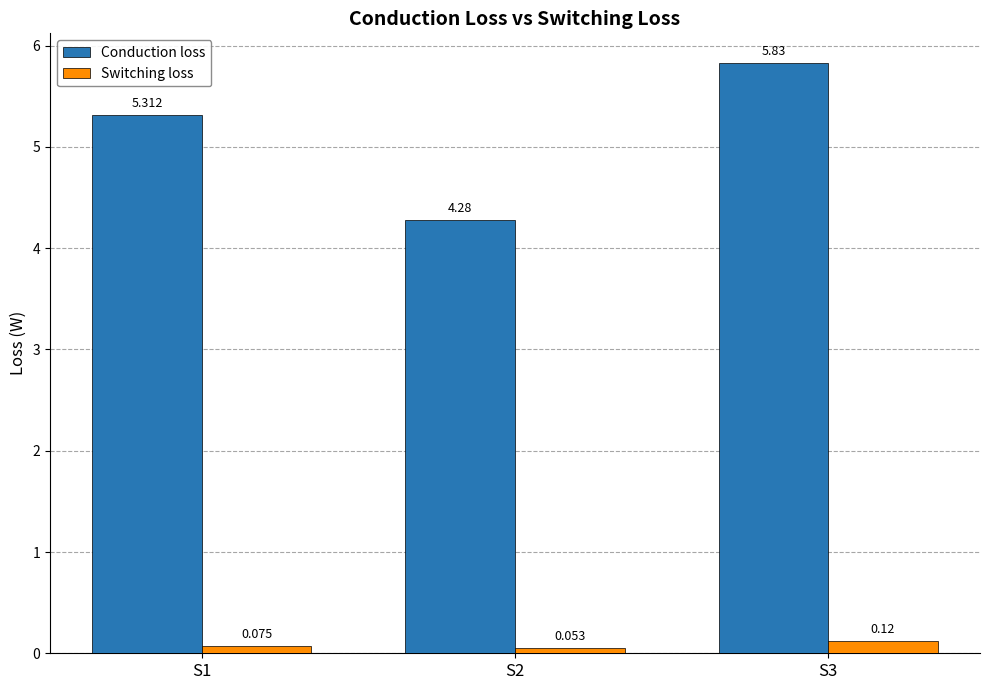

What is the value of the Conduction loss bar at the 2nd from the left?

4.3